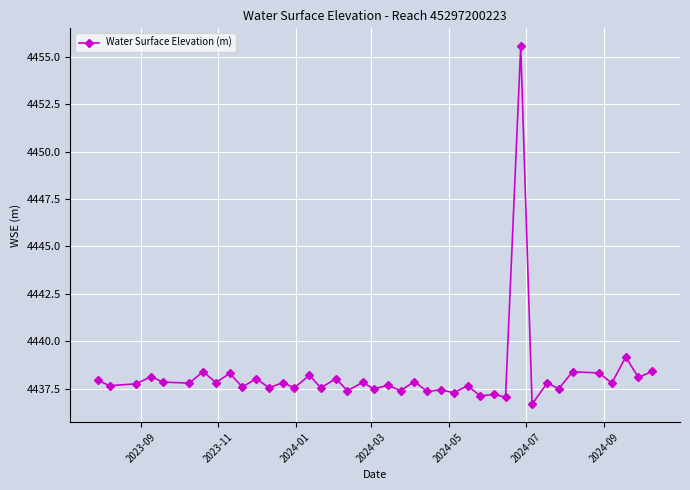

What is the value of the 28th point from the left?

4437.1